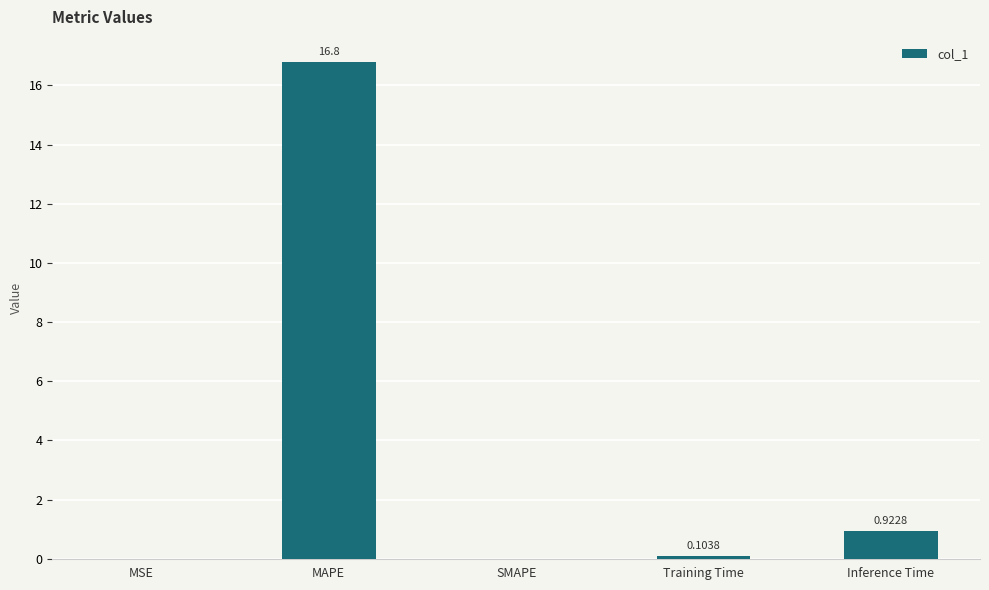

What is the change in value from MAPE to Training Time?

-16.7